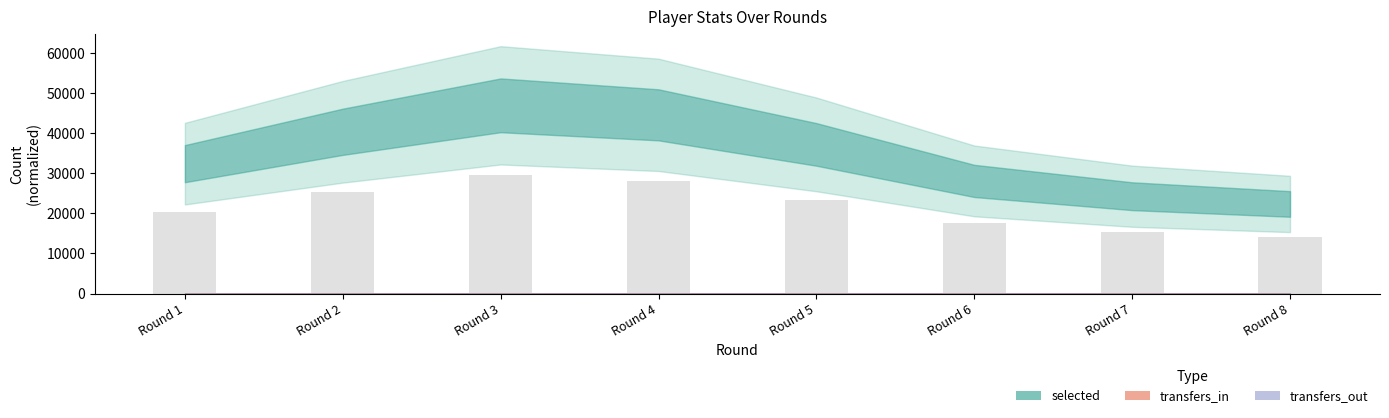

What is the value of the 6th bar from the left?

17658.7